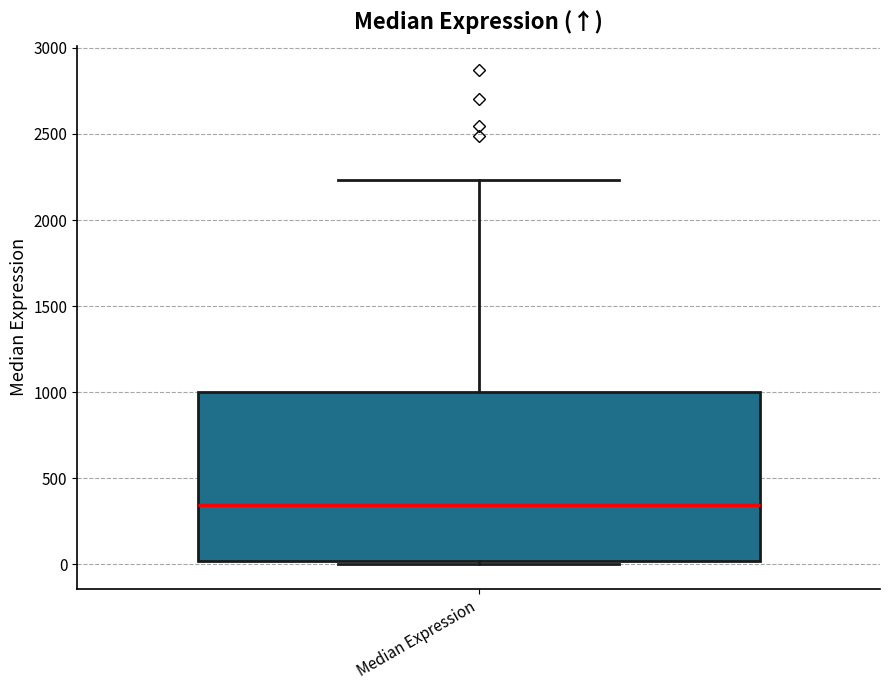

Transcribe this box plot: give where the median line is, the range the box spans, and where the two whiskers end, as read against the y-axis. The values are not printed on the chart, so give them approximately, as read against the axis.

median 350, box 0 to 1000, whiskers 0 (just below the box's lower edge) to 2250